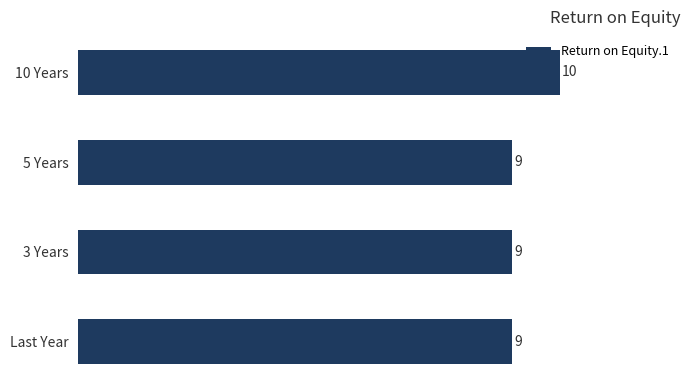

What is the approximate value at Last Year?

9